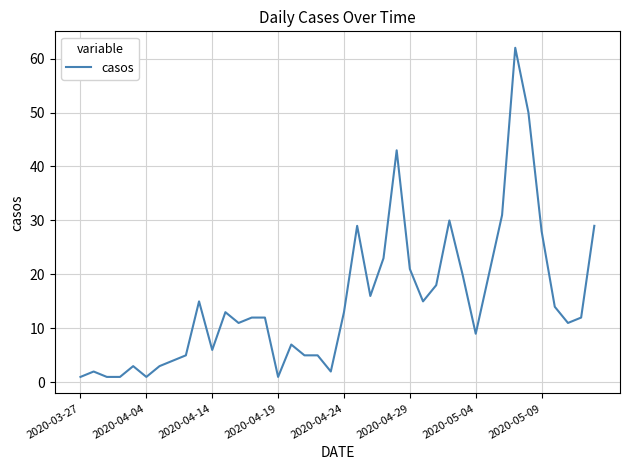

Reading left to right, what are all the values shown in this chart?

1	2	1	1	3	1	3	4	5	15	6	13	11	12	12	1	7	5	5	2	13	29	16	23	43	21	15	18	30	20	9	20	31	62	50	28	14	11	12	29